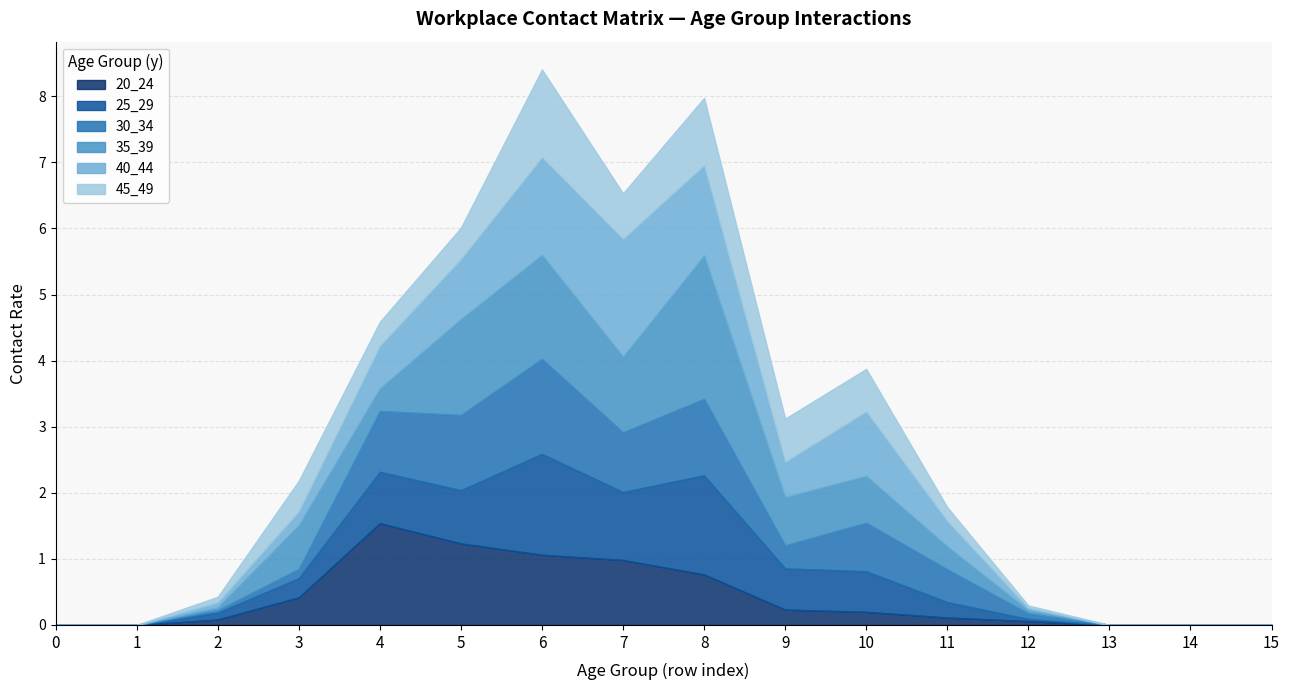

At 5, list the series in order from largest to smallest.

35_39, 20_24, 30_34, 40_44, 25_29, 45_49